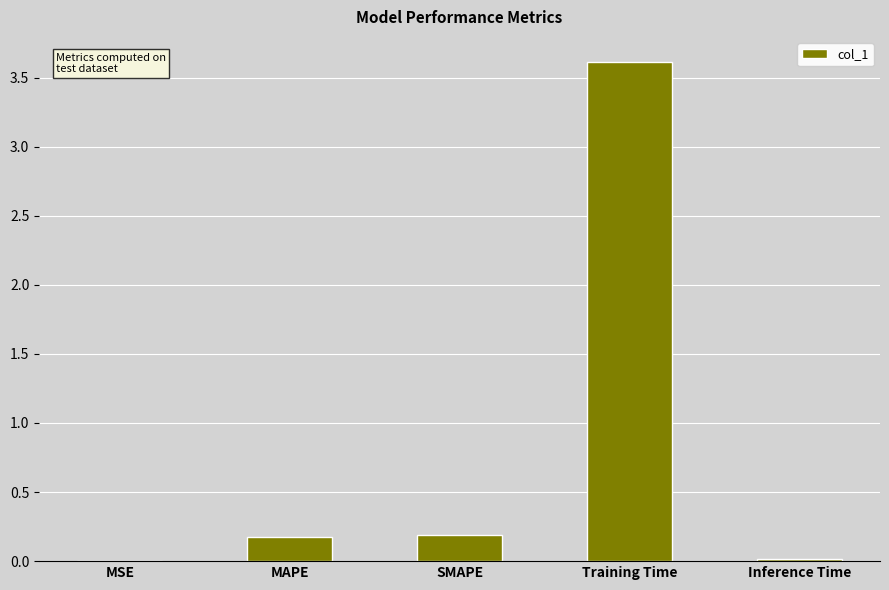

Is it true that the value at Training Time is 3.6?

True